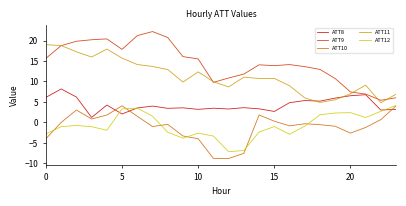

True or false: ATT10 and ATT11 intersect in this chart.

False